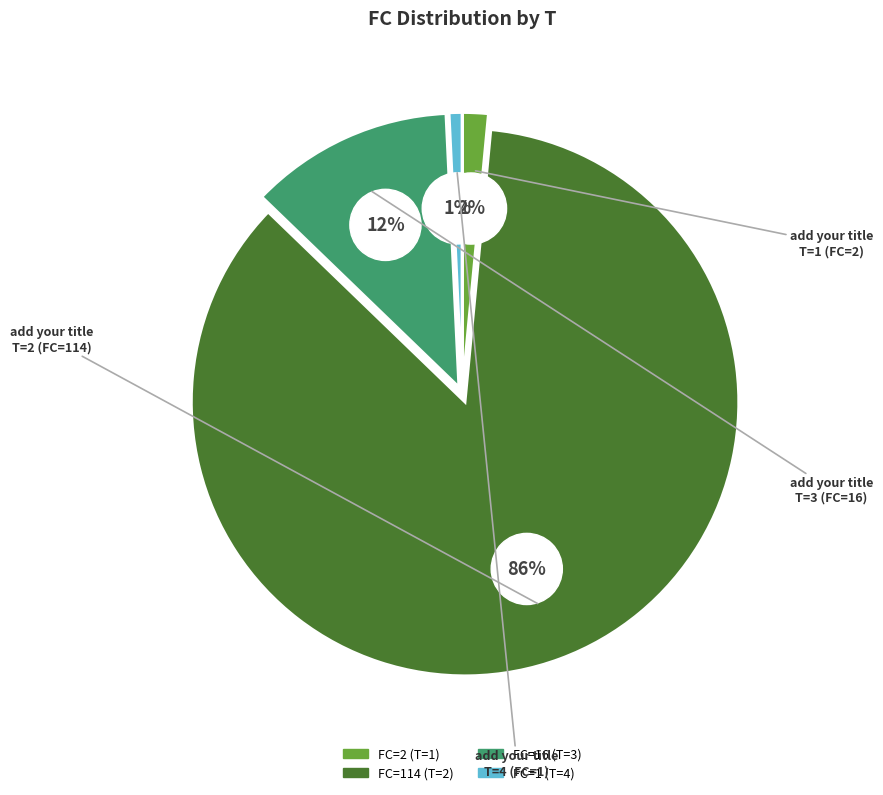

To the nearest percent, what is the difference between the T=3 (FC=16) and T=2 (FC=114) slice percentages?

74%